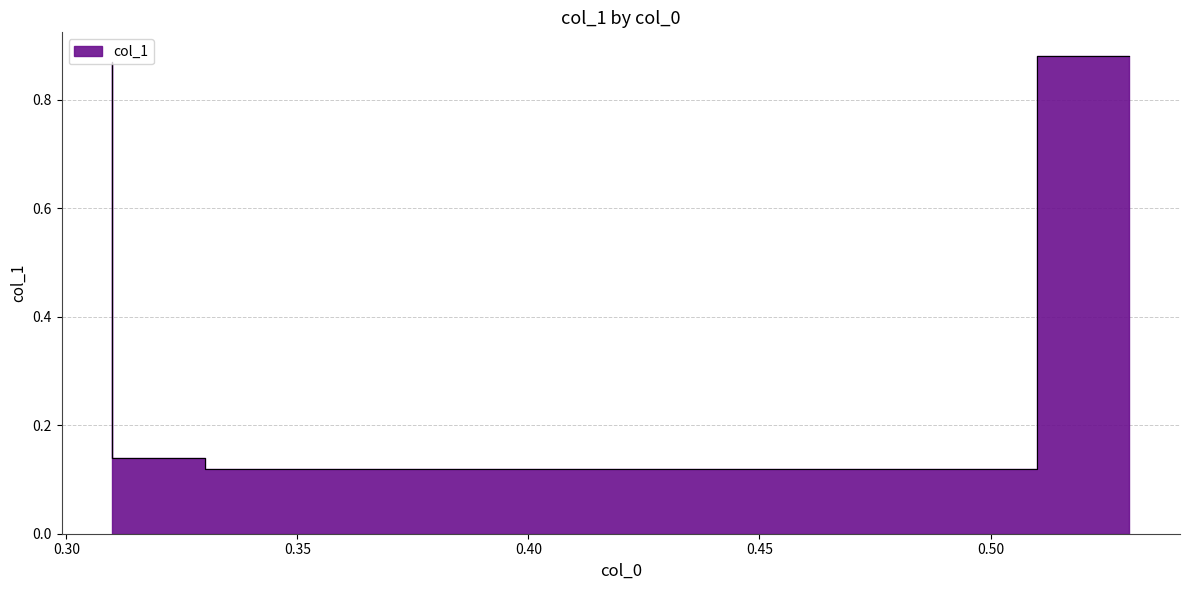

How many lines are shown in the chart?

1